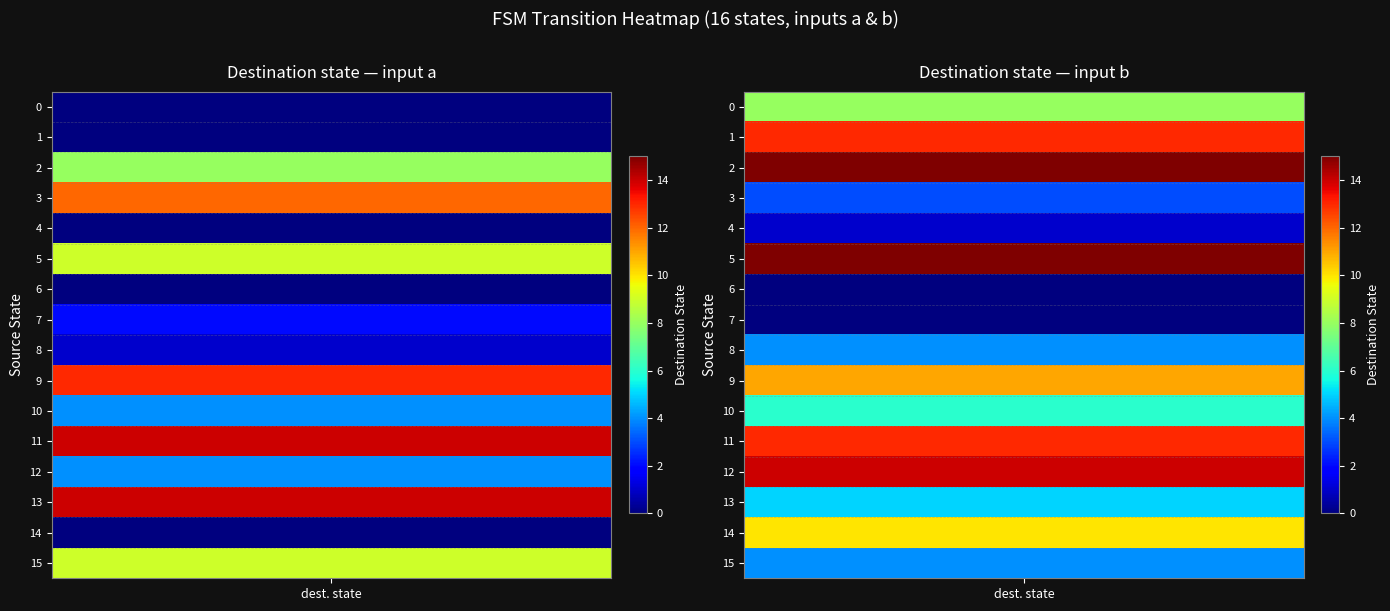

Reading left to right, transcribe all the data shown in this chart.

0: 0=0	1=0	2=8	3=12	4=0	5=9	6=0	7=2	8=1	9=13	10=4	11=14	12=4	13=14	14=0	15=9
1: 0=8	1=13	2=15	3=3	4=1	5=15	6=0	7=0	8=4	9=11	10=6	11=13	12=14	13=5	14=10	15=4